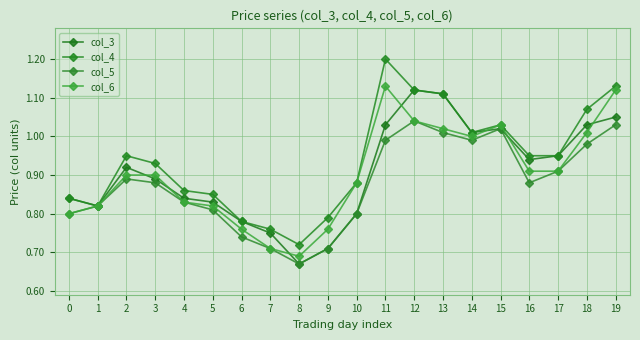

Is the value of col_6 at 13 greater than the value of col_3 at 1?

Yes